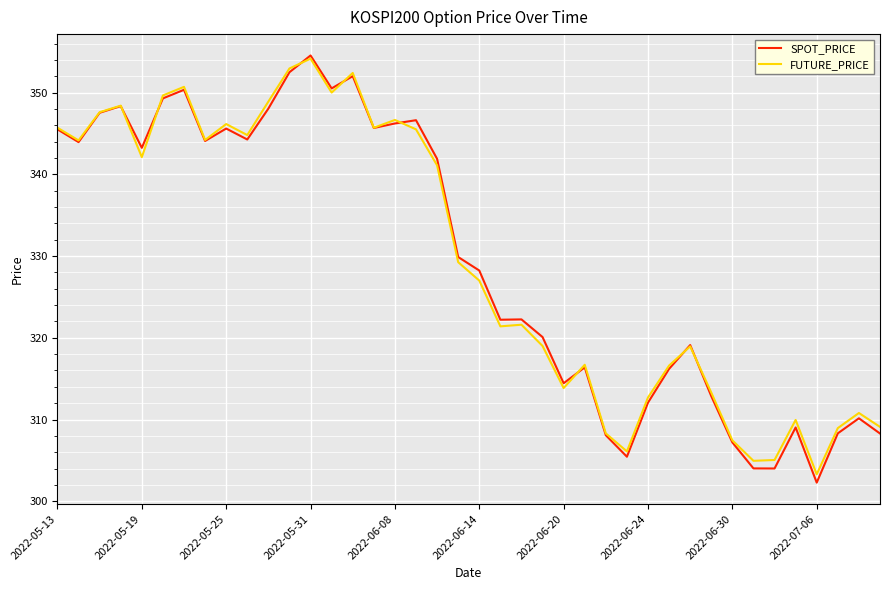

Which series has the widest spread of values?

SPOT_PRICE